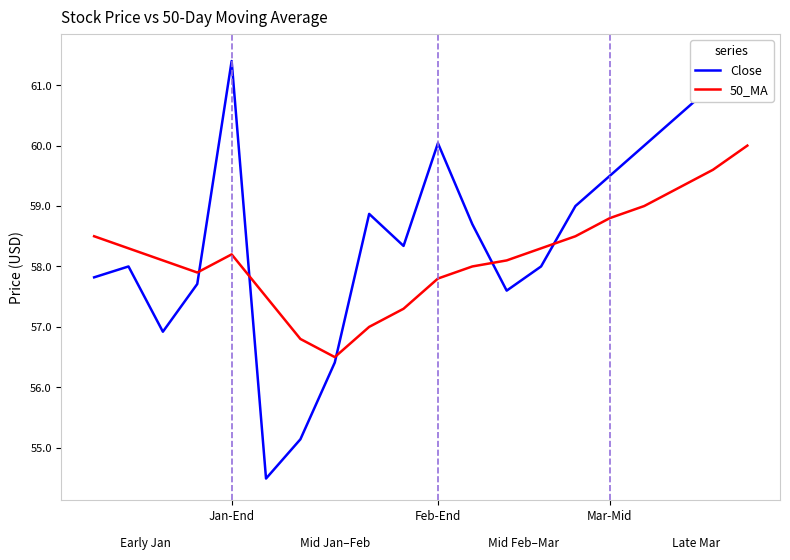

Between 9 and 14, which series saw the biggest shift?

50_MA